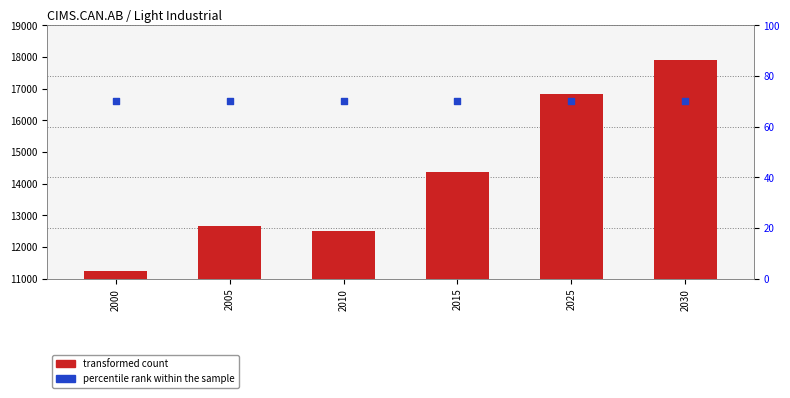

Which series reaches the minimum Y coordinate?

percentile rank within the sample